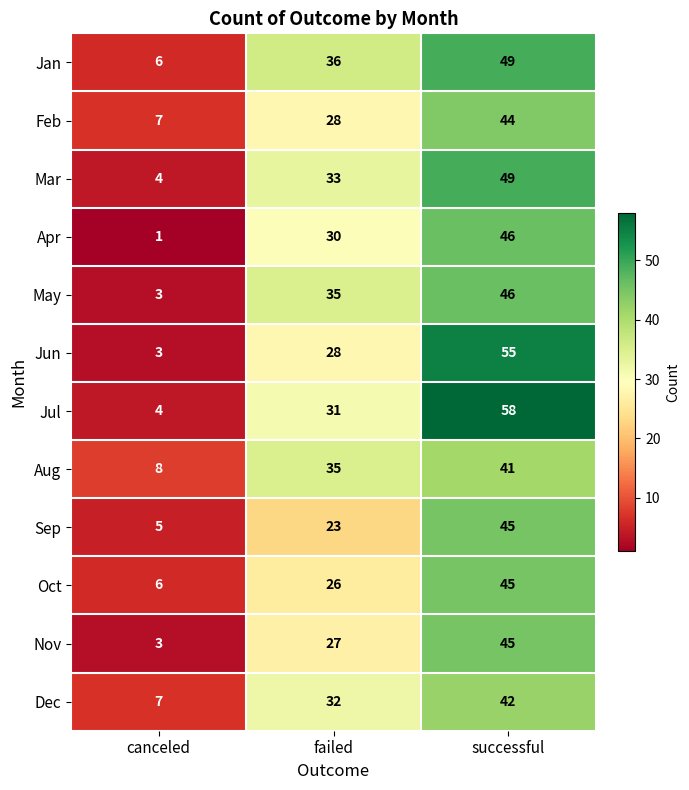

How many Nov values are between 3 and 45?

3